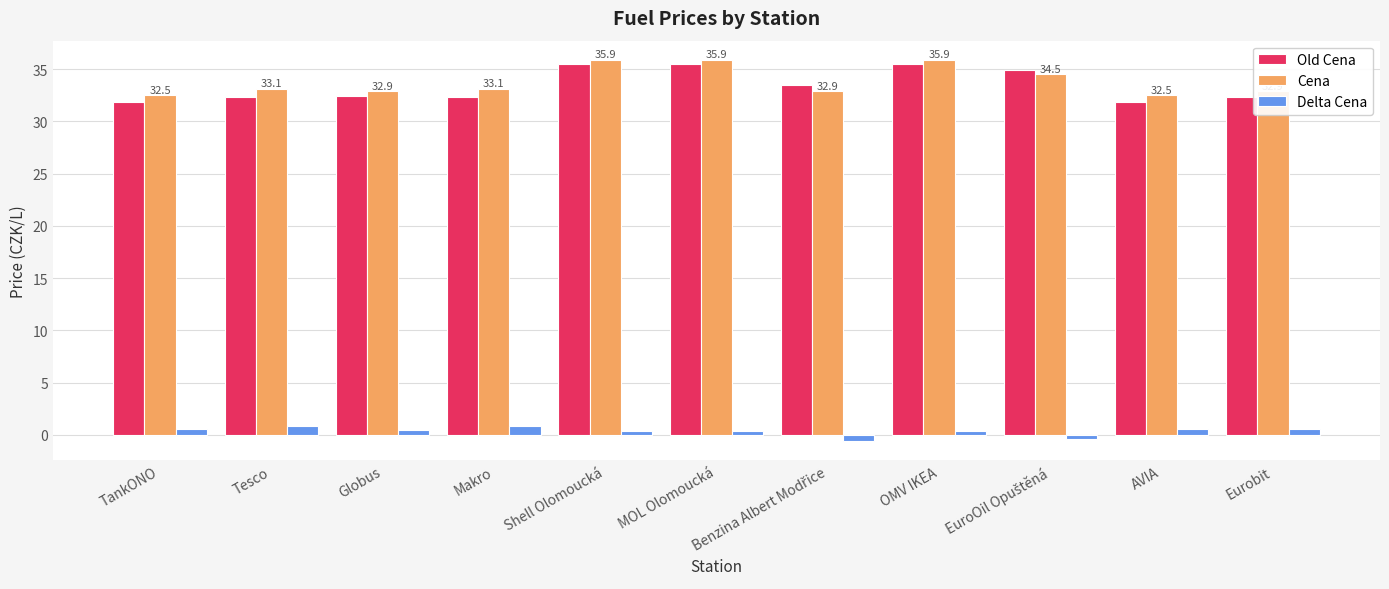

What are all the series names shown in the legend?

Old Cena, Cena, Delta Cena